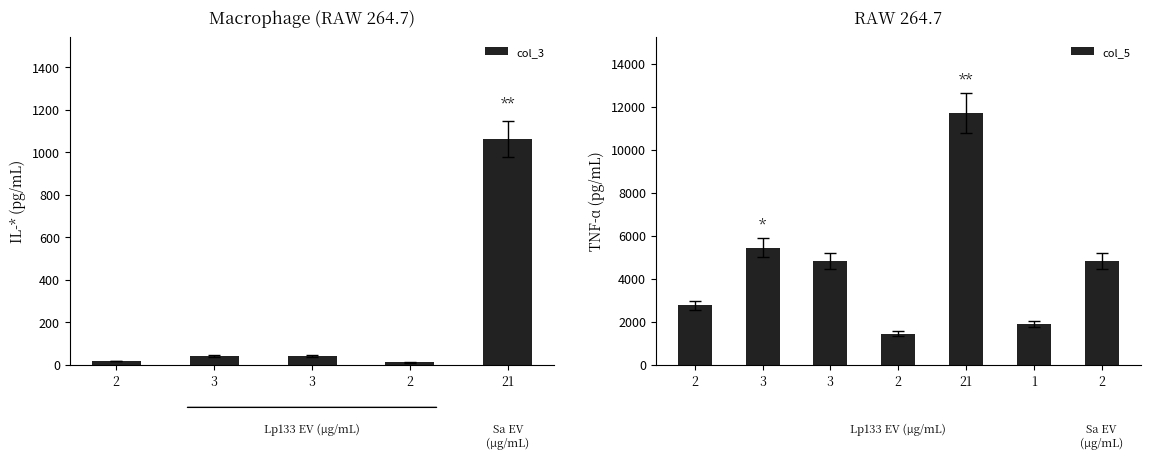

What is the minimum value shown in the chart?

11